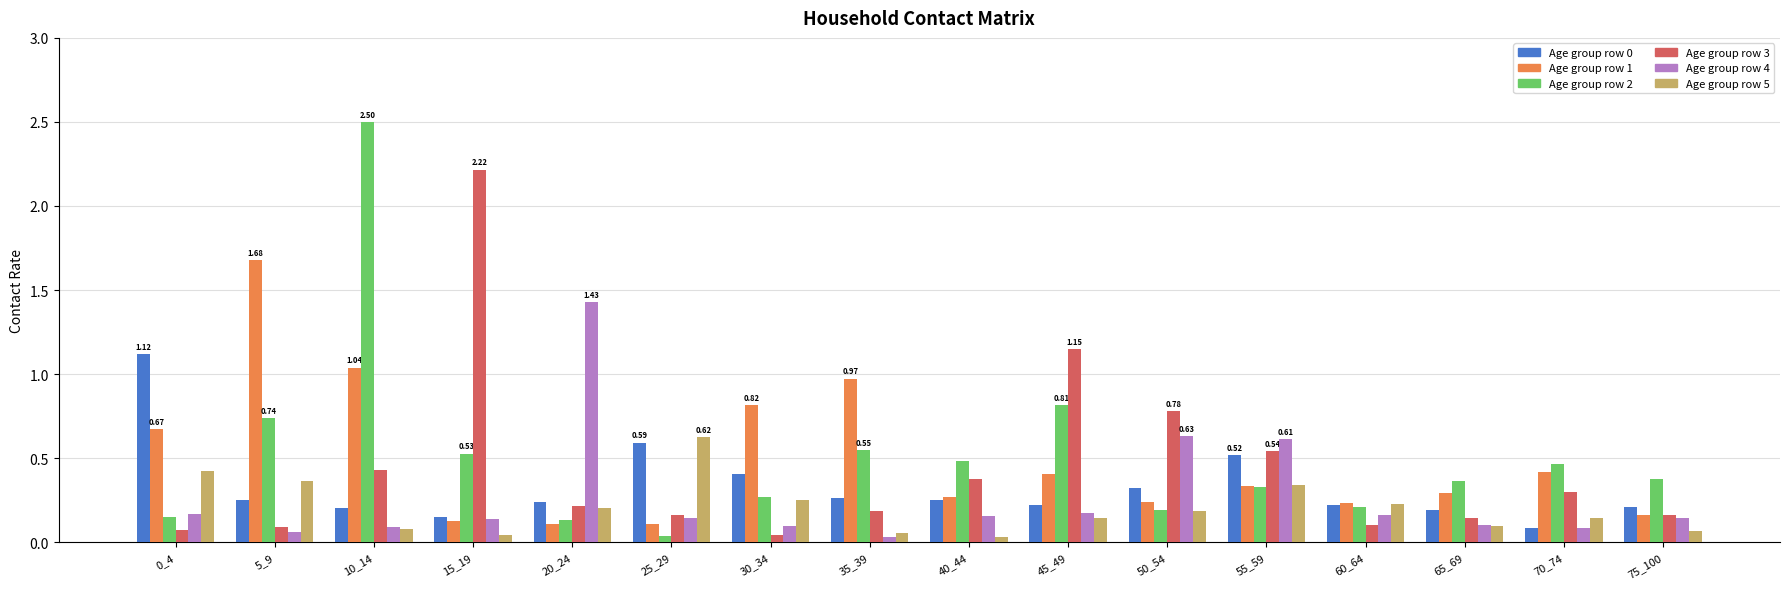

Does the chart contain any negative values?

No